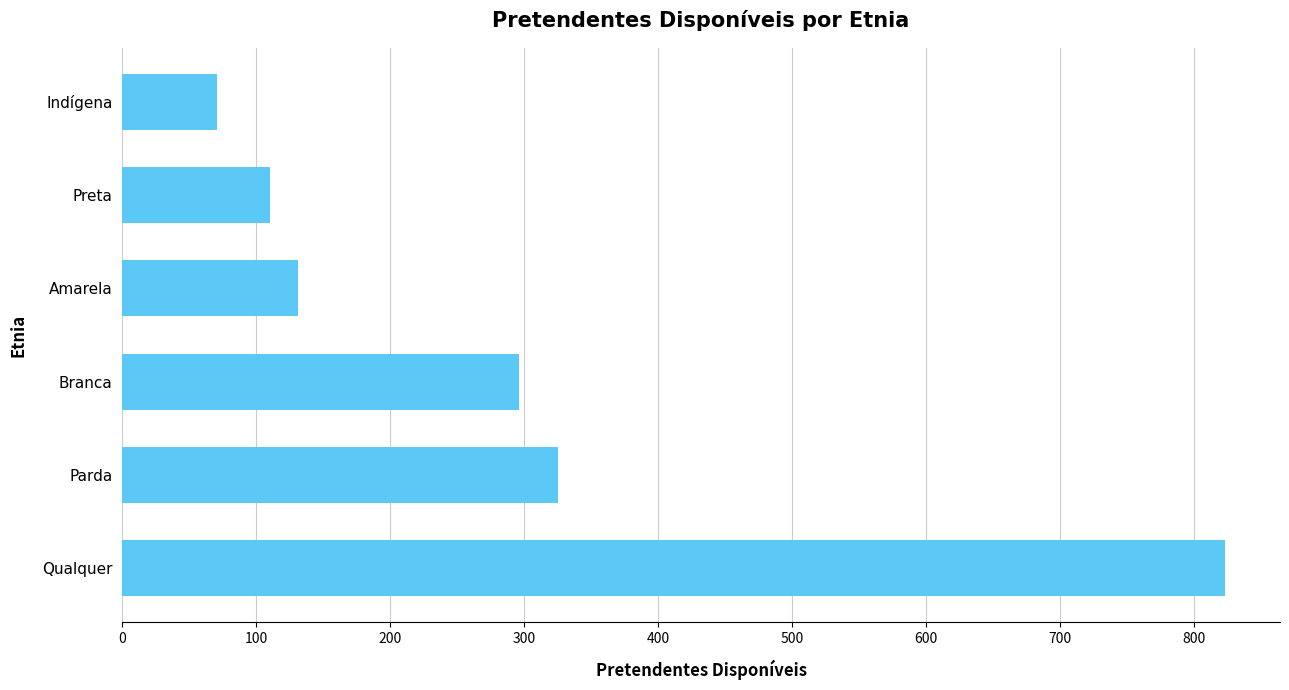

Rank the categories by value from highest to lowest.

Qualquer, Parda, Branca, Amarela, Preta, Indígena